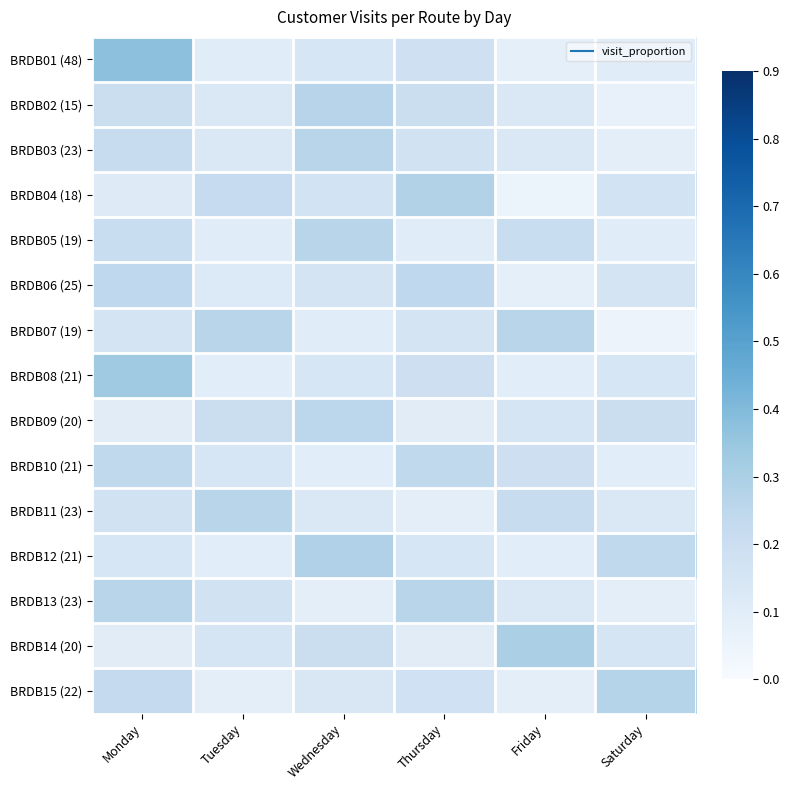

What is the greatest value displayed?

0.4